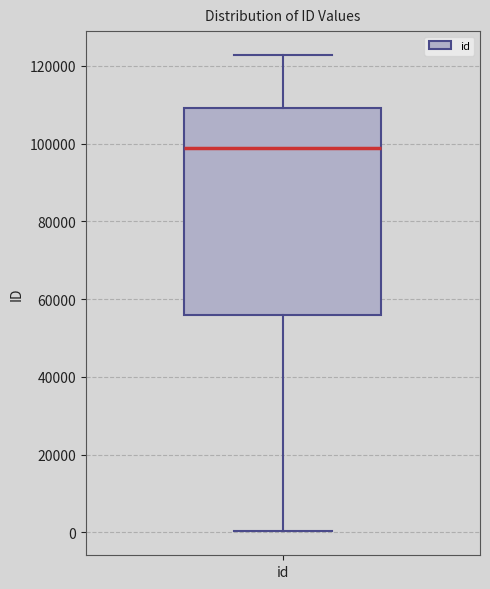

Where is the lower edge of the box for id on the y-axis? The values are not printed on the chart, so give them approximately, as read against the axis.

56000